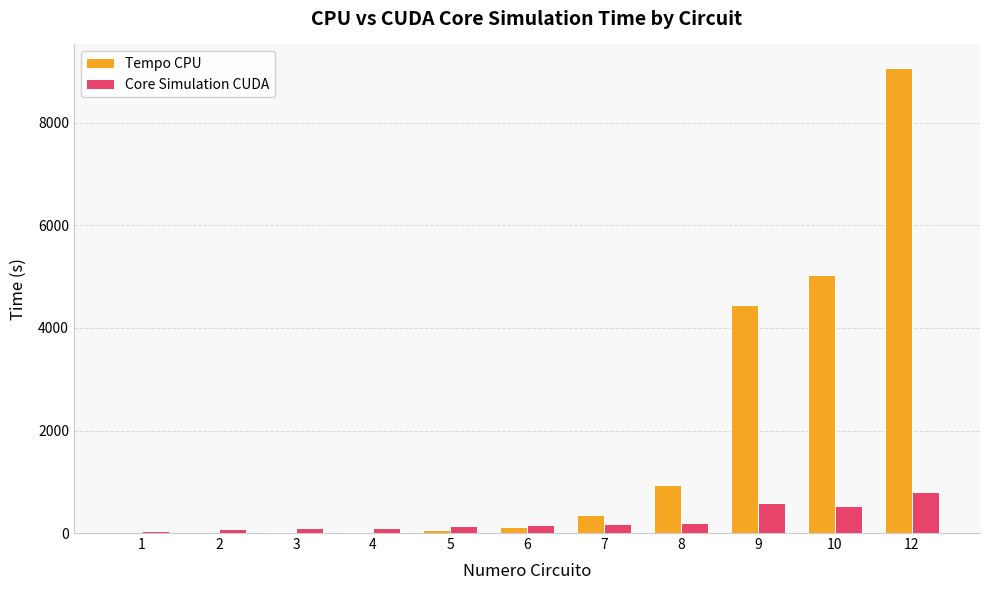

The value of Core Simulation CUDA at 8 is 200.0. True or false?

True